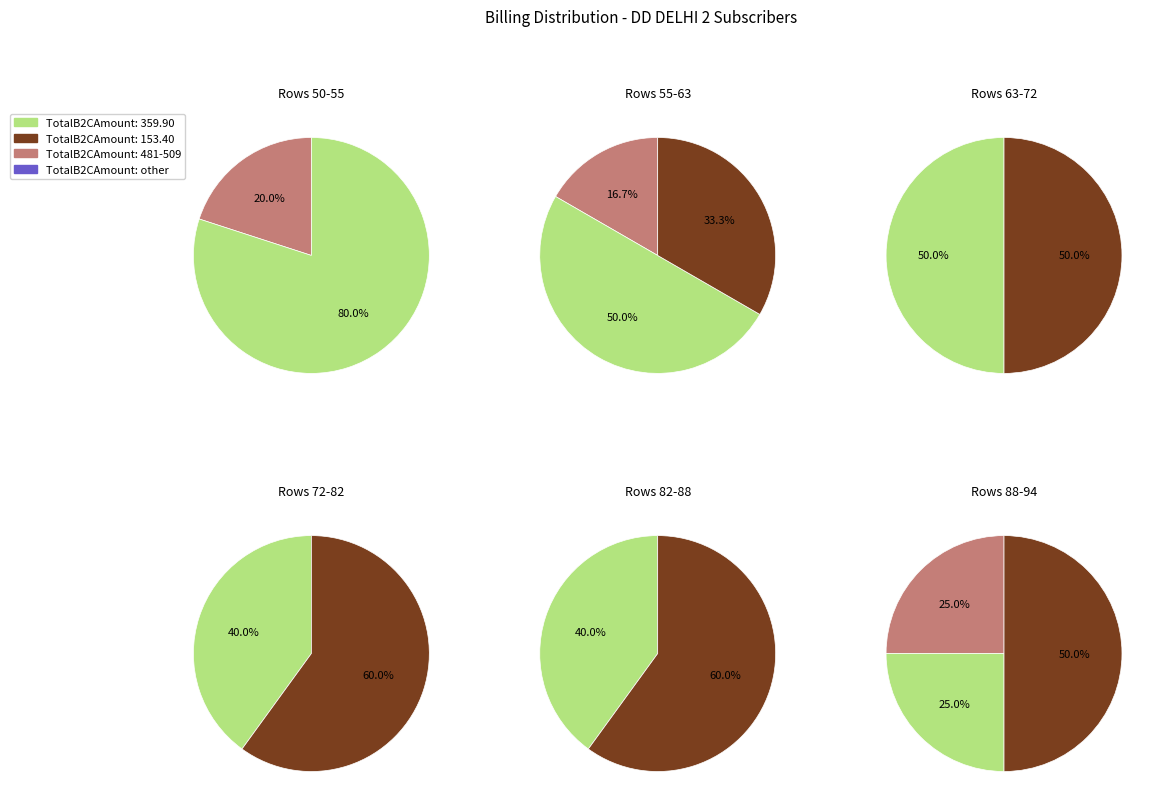

The 11079860 slice represents 14% of the pie. True or false?

False